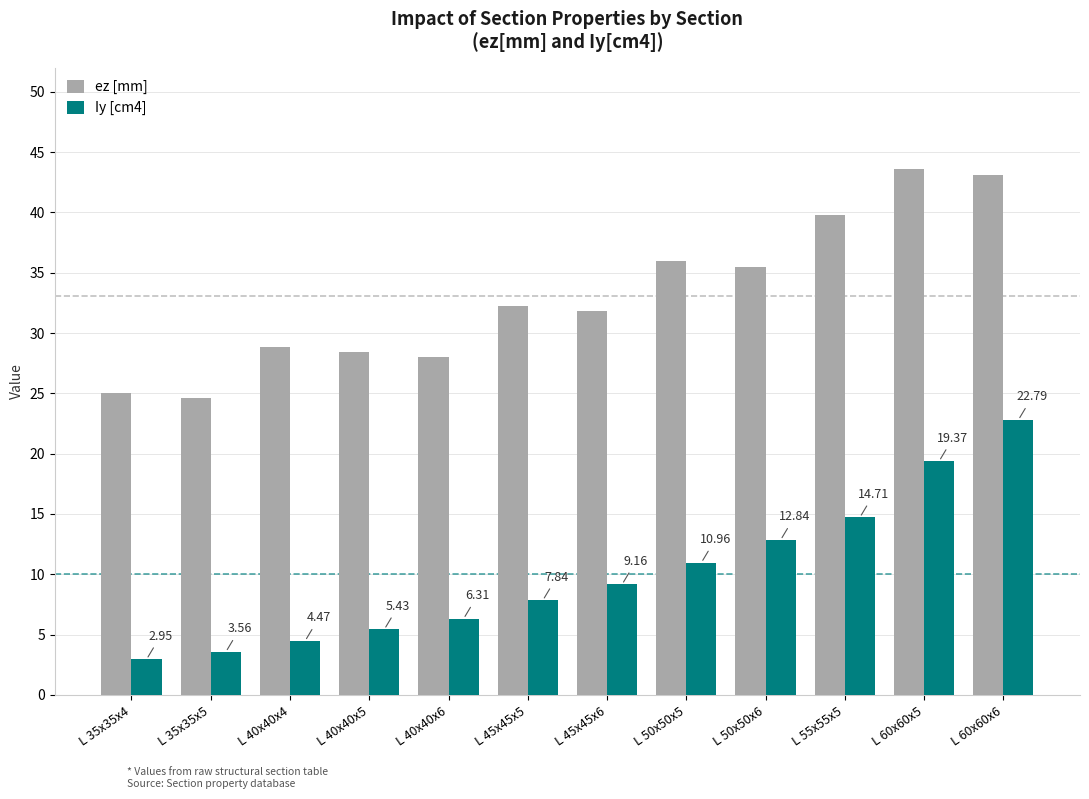

What is the sum of the Iy [cm4] values at L 50x50x6 and L 45x45x5?

20.7